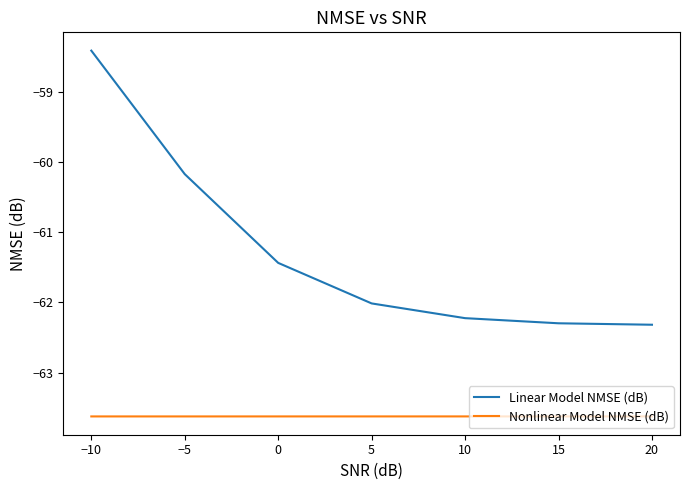

True or false: Nonlinear Model NMSE (dB) and Linear Model NMSE (dB) cross at least once.

False